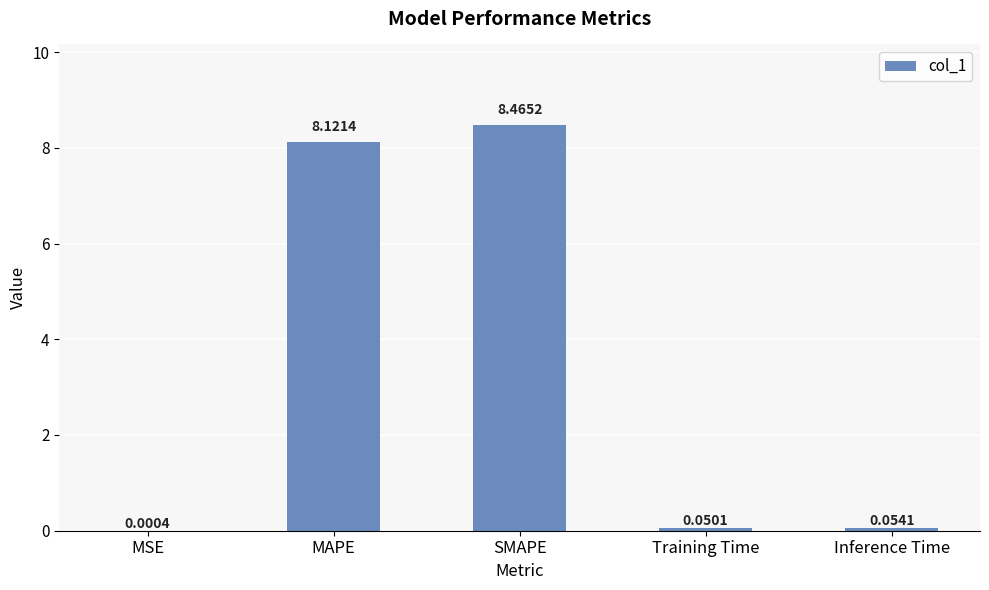

Which label corresponds to the largest value in the chart?

SMAPE